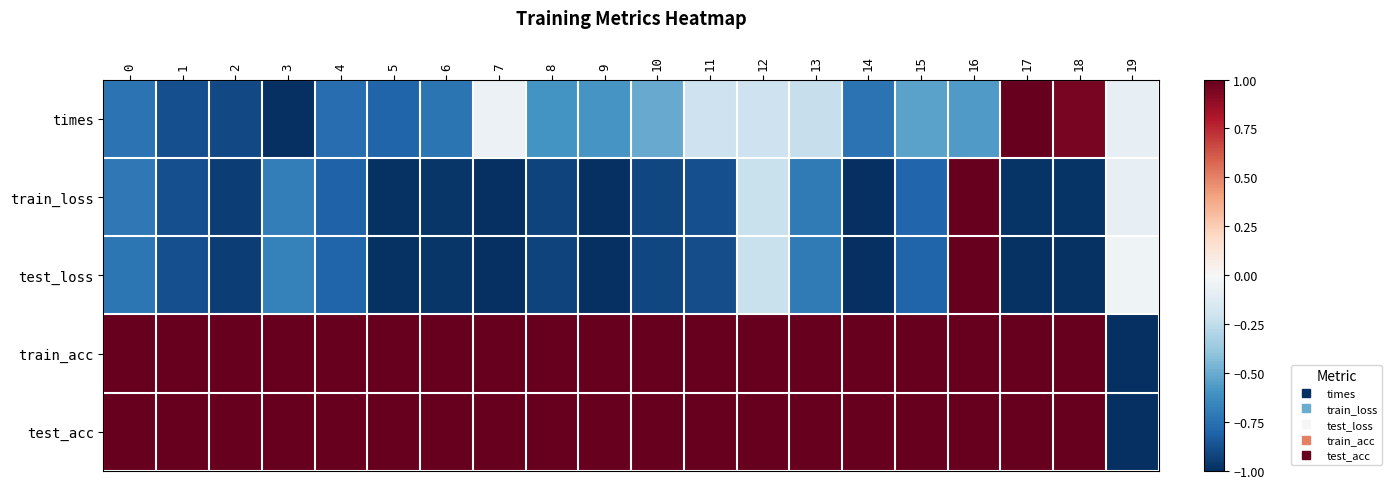

Which has a higher value, 10 or 12?

12